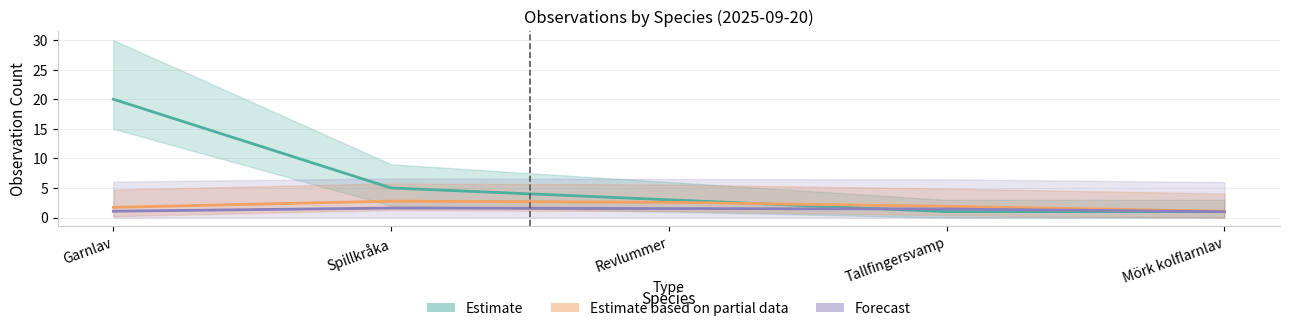

What are all the series names shown in the legend?

Estimate, Estimate based on partial data, Forecast